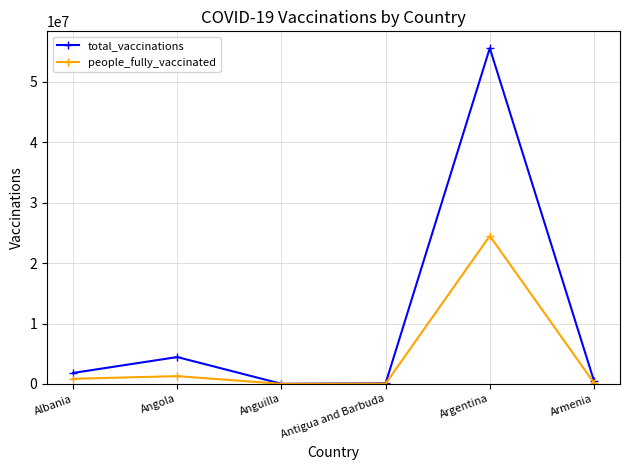

At which category is the sum across all series the highest?

Argentina